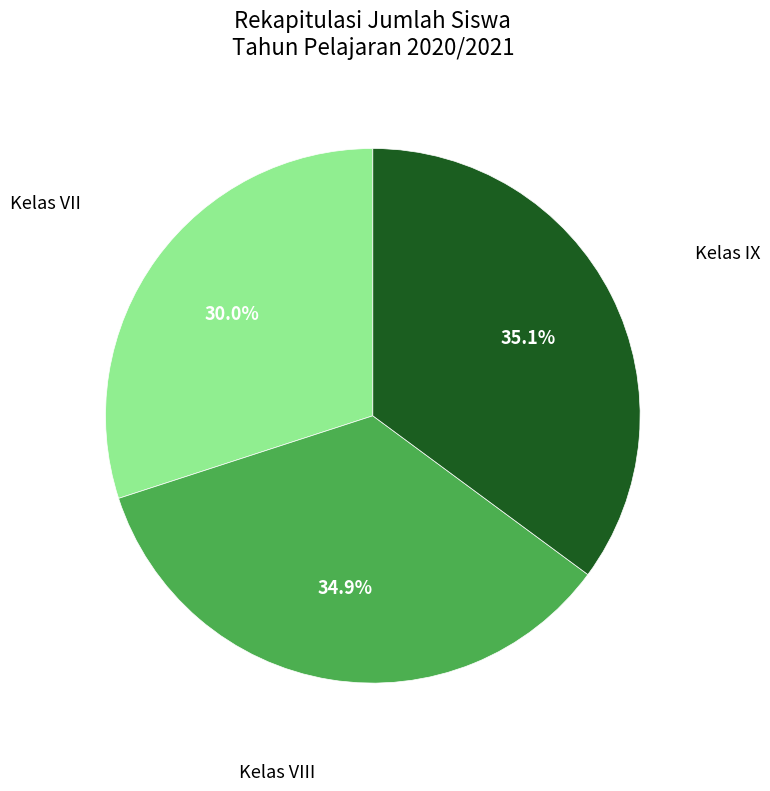

Is there any slice that represents more than half of the pie?

No